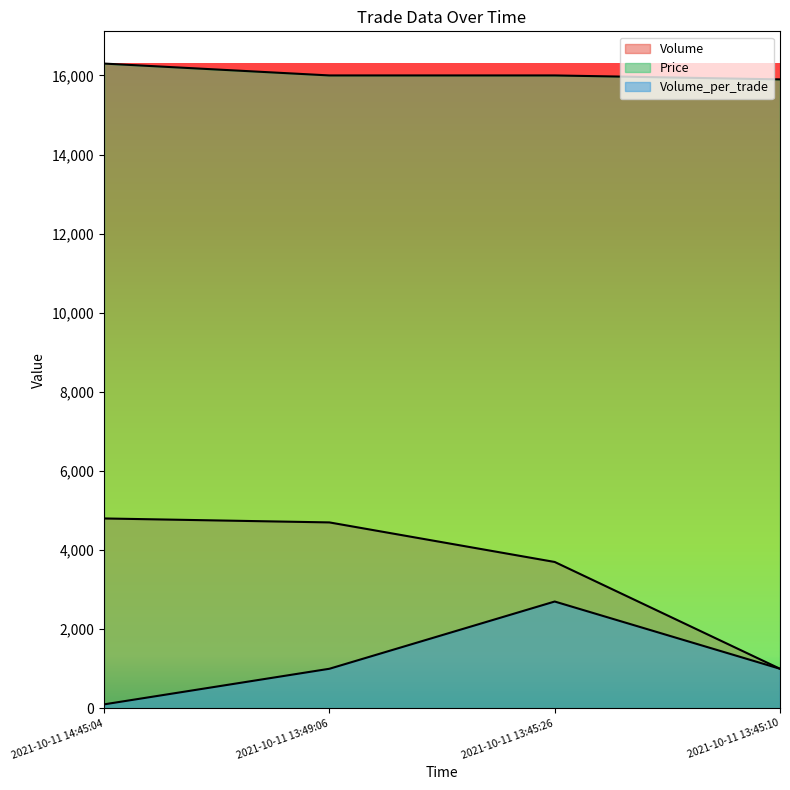

List the series in order of their overall mean, lowest first.

Volume_per_trade, Volume, Price